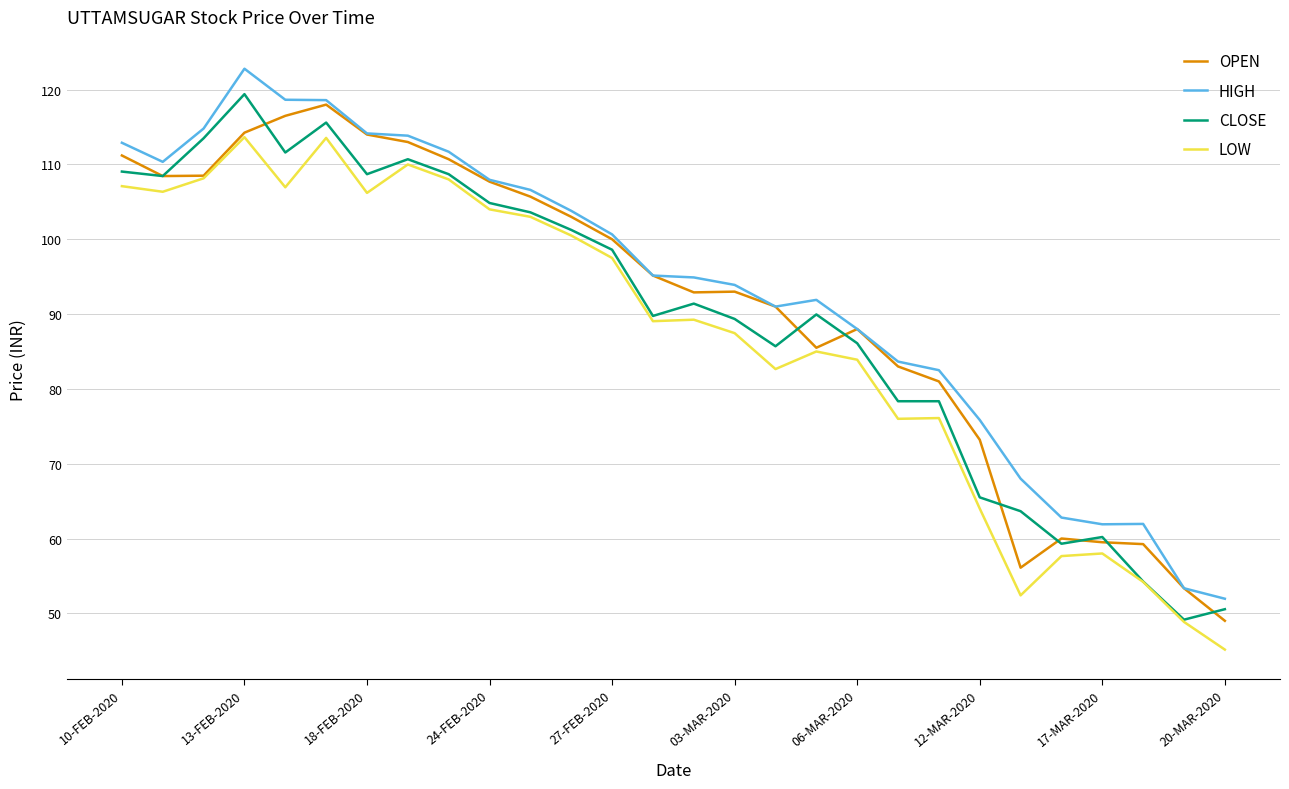

True or false: LOW and HIGH intersect in this chart.

False